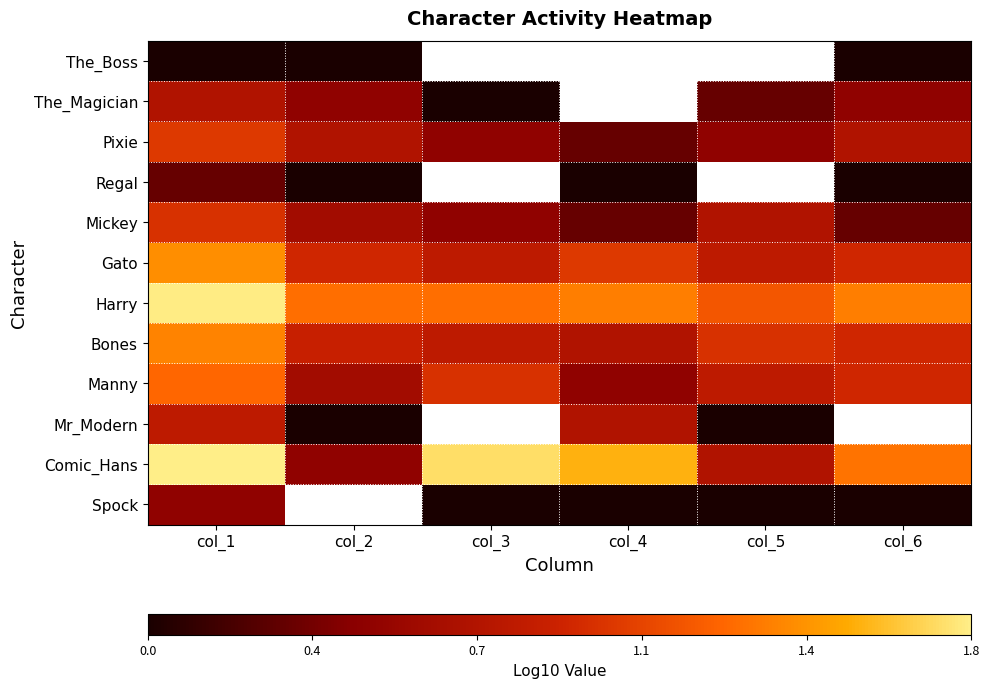

At which category is the sum across all series the highest?

col_1